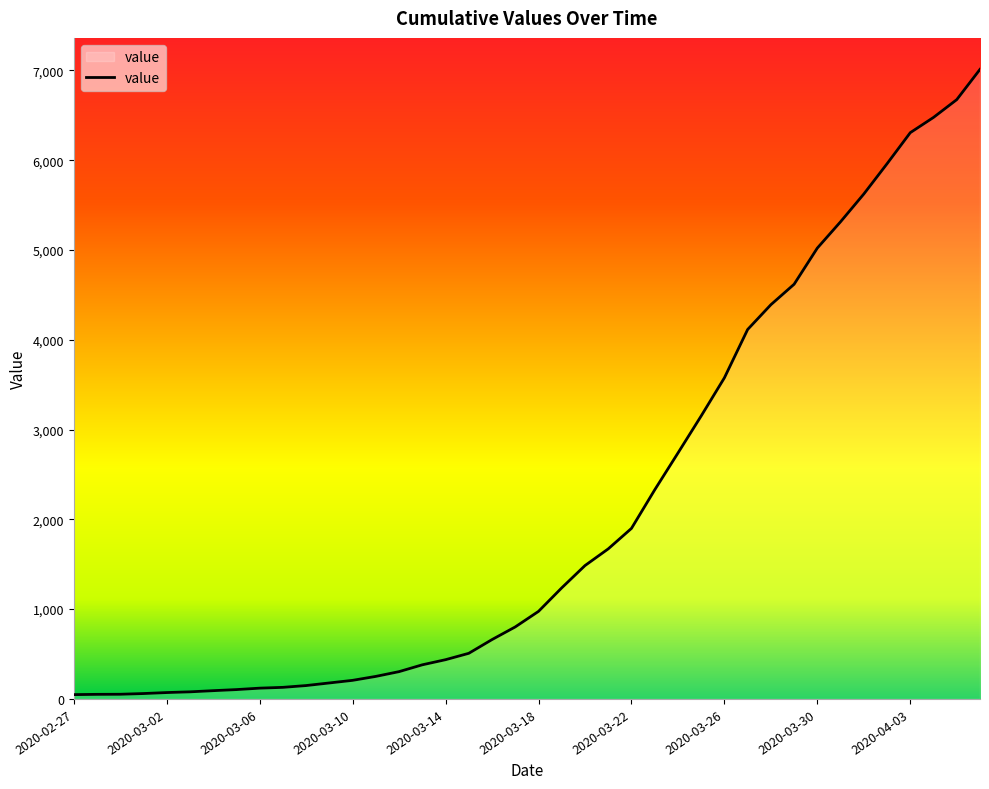

What is the greatest value displayed?

7011